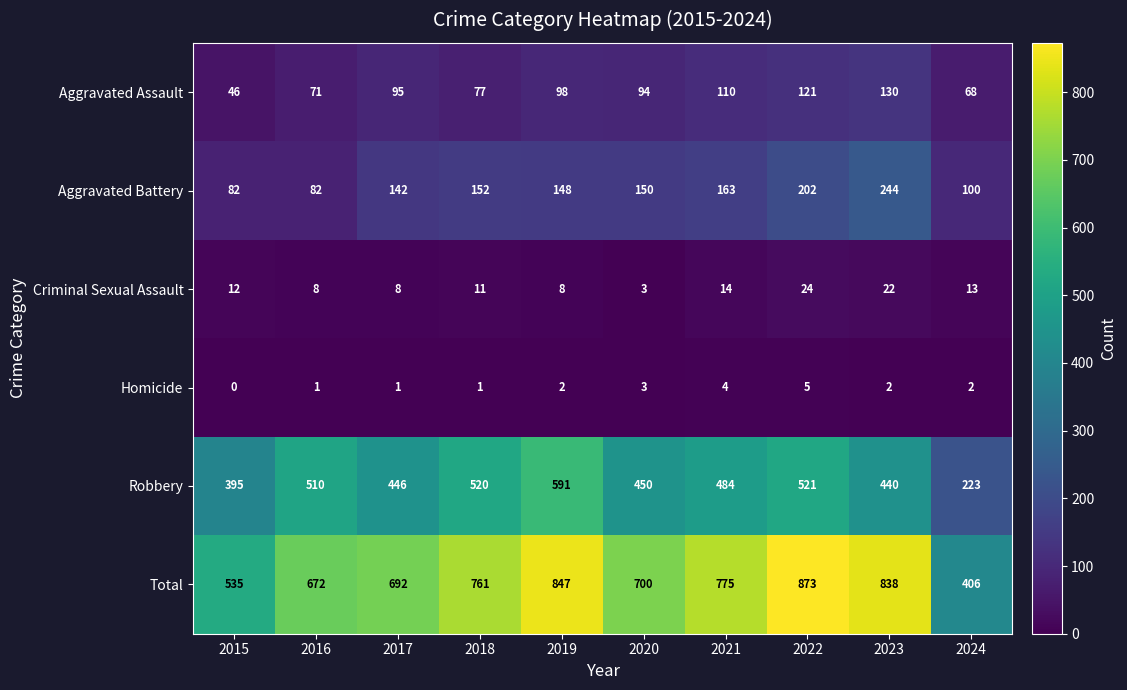

What is the difference between the Aggravated Assault values at 2019 and 2015?

52